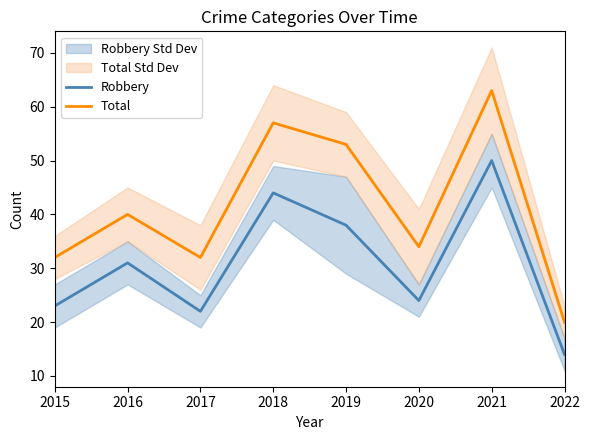

At which category is the sum across all series the highest?

2021